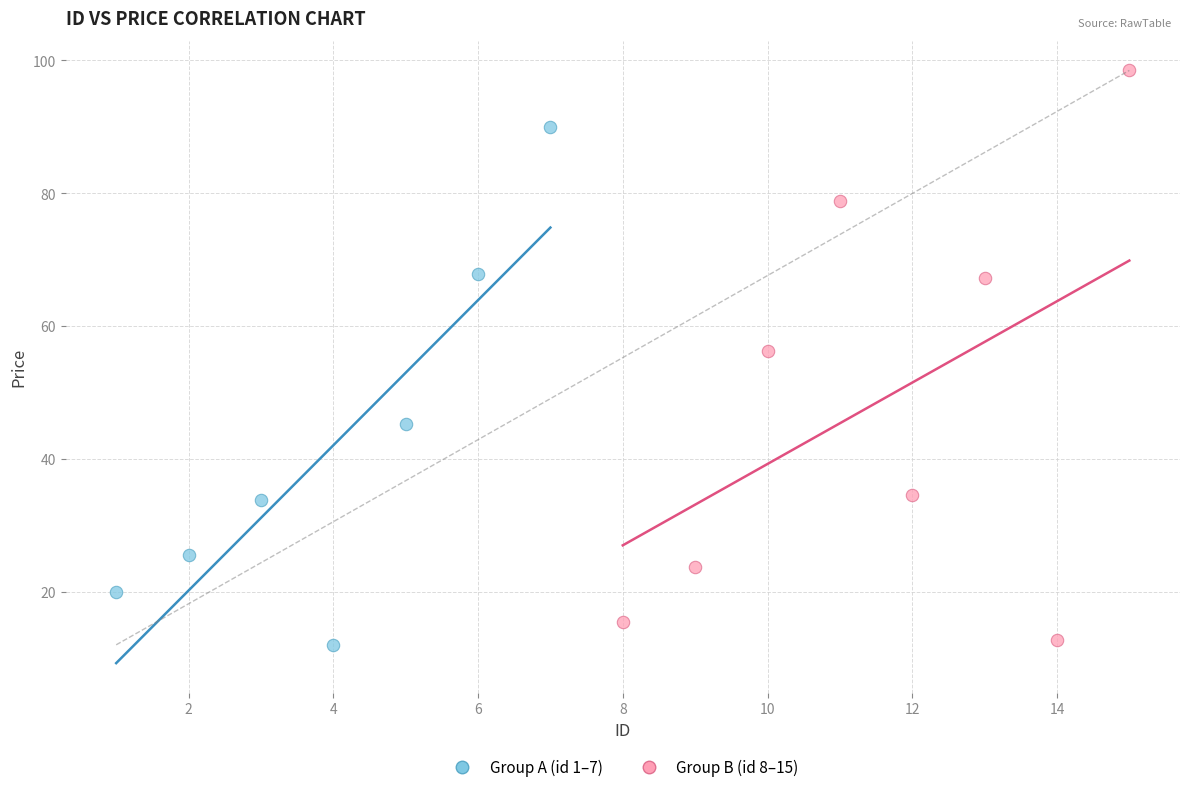

What are all the series names shown in the legend?

Group A (id 1–7), Group B (id 8–15)